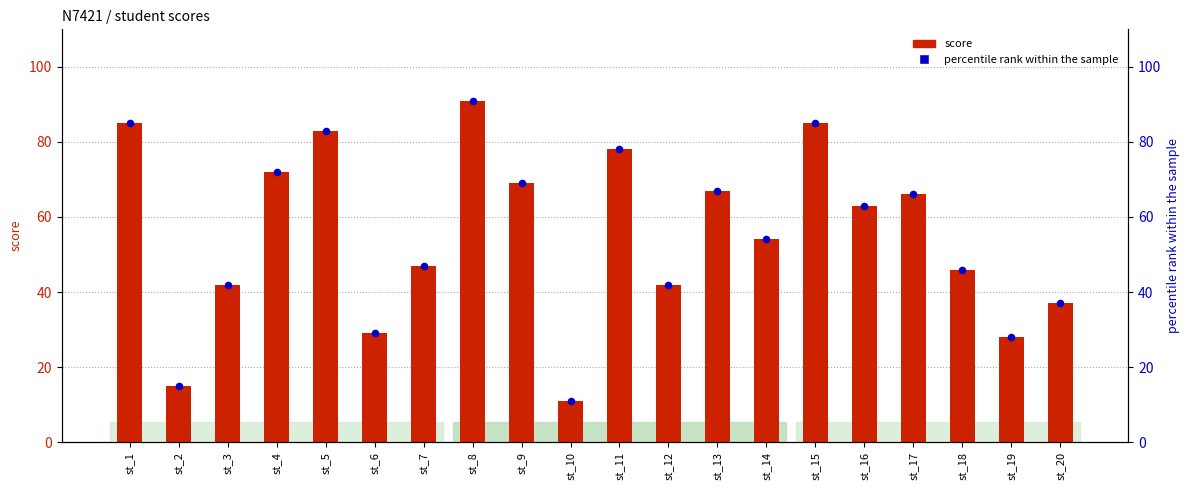

Which series has the largest Y range (max minus min)?

score